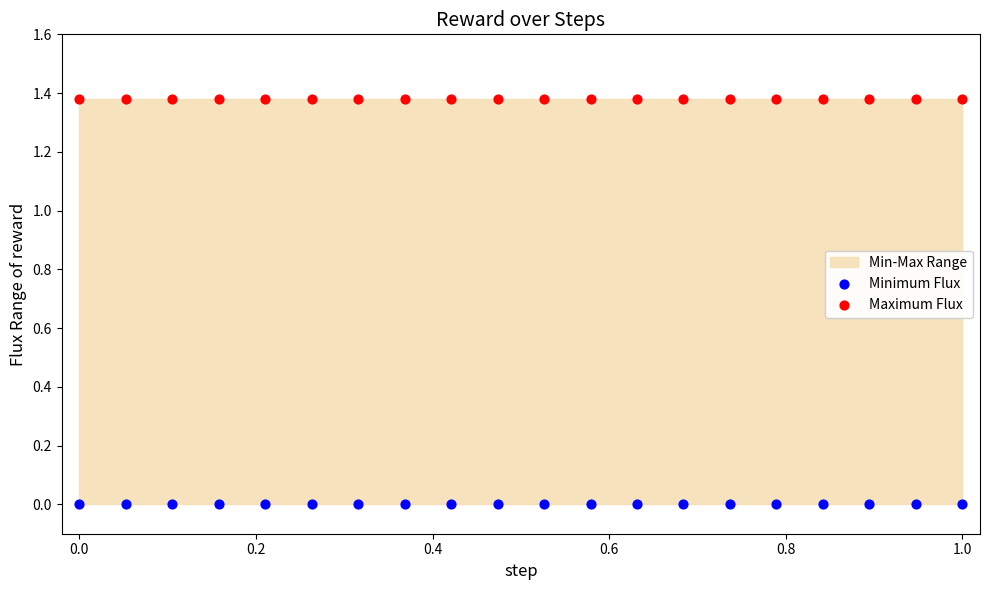

Which series contains the highest Y value?

Maximum Flux